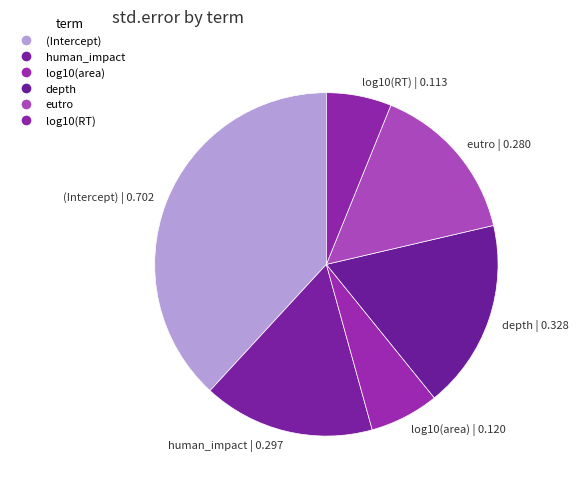

Is the sum of human_impact and (Intercept) greater than half?

Yes